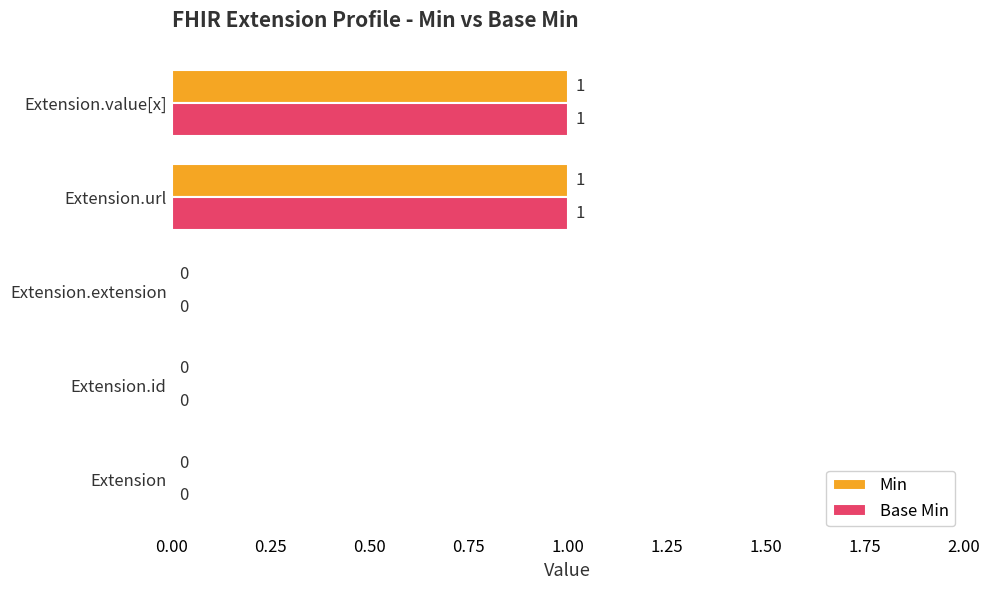

Is the value of Base Min at Extension.id greater than the value of Min at Extension.value[x]?

No